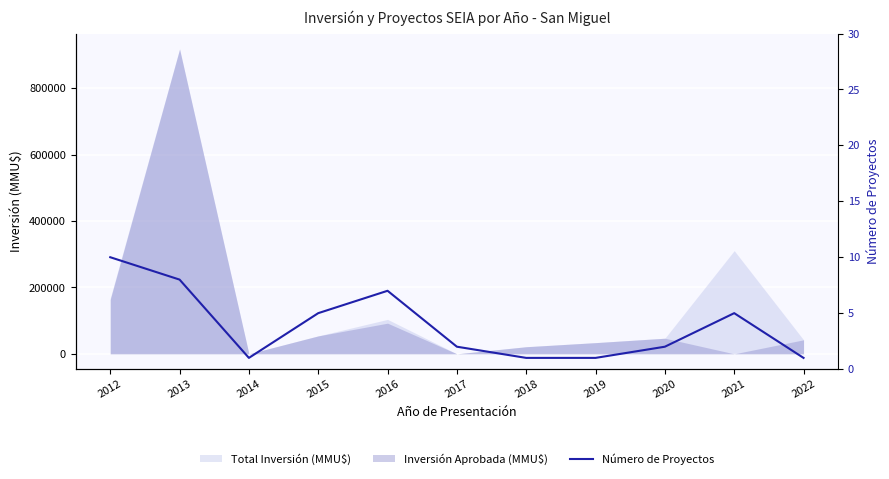

Read the value at 2016.

7